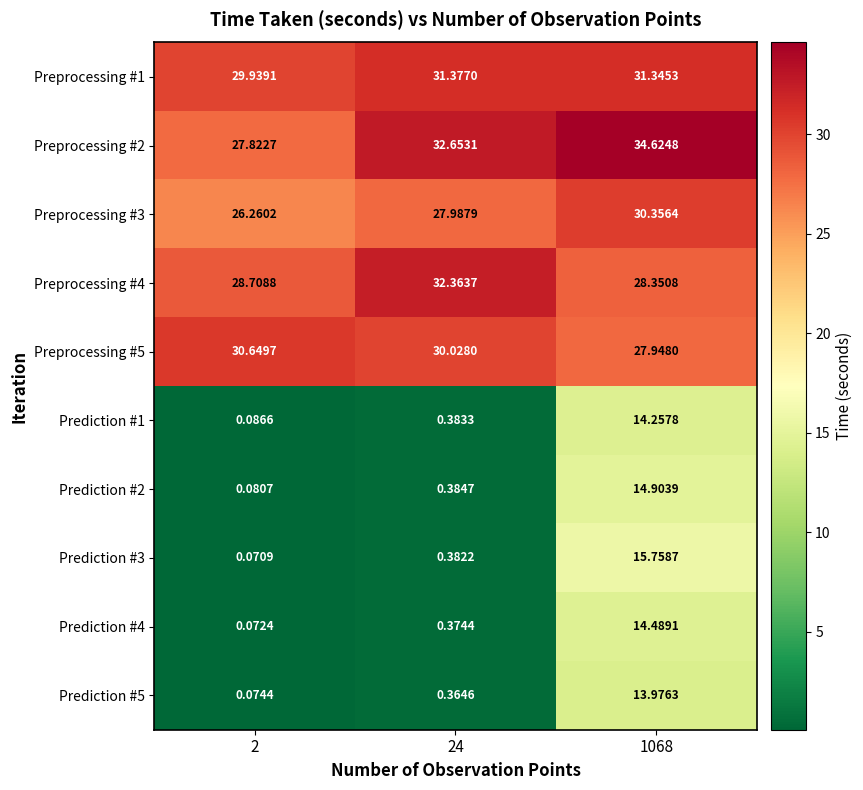

What is the greatest value displayed?

34.6